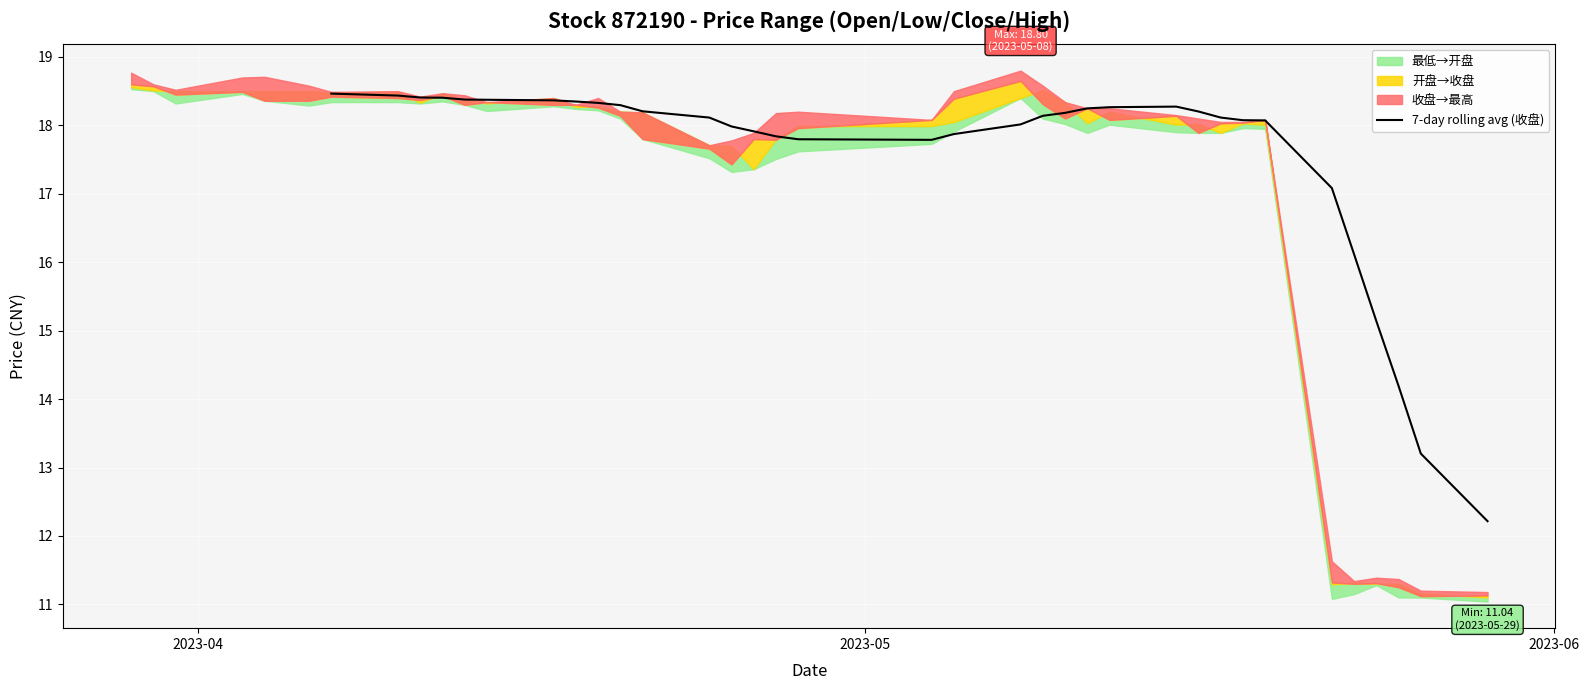

What is the highest value of the 7-day rolling avg (收盘) series?

18.5